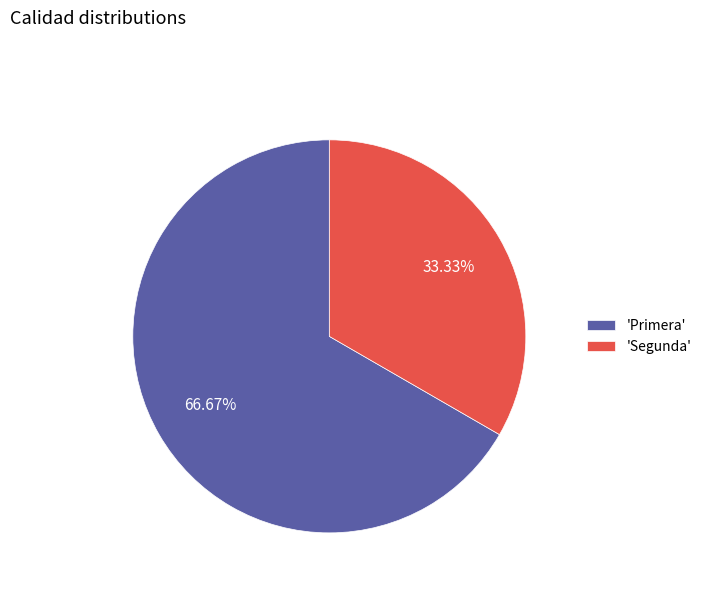

How many slices are in this pie chart?

2